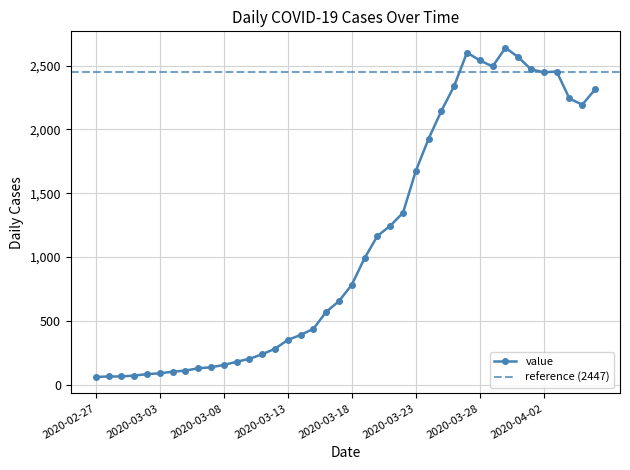

Rank the categories by value from lowest to highest.

2020-02-27, 2020-02-28, 2020-02-29, 2020-03-01, 2020-03-02, 2020-03-03, 2020-03-04, 2020-03-05, 2020-03-06, 2020-03-07, 2020-03-08, 2020-03-09, 2020-03-10, 2020-03-11, 2020-03-12, 2020-03-13, 2020-03-14, 2020-03-15, 2020-03-16, 2020-03-17, 2020-03-18, 2020-03-19, 2020-03-20, 2020-03-21, 2020-03-22, 2020-03-23, 2020-03-24, 2020-03-25, 2020-04-05, 2020-04-04, 2020-04-06, 2020-03-26, 2020-04-02, 2020-04-03, 2020-04-01, 2020-03-29, 2020-03-28, 2020-03-31, 2020-03-27, 2020-03-30